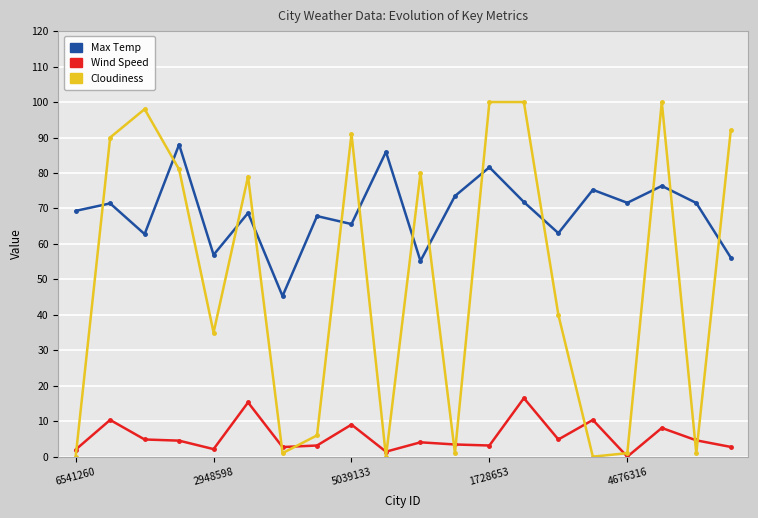

List the series in order of their peak value, highest first.

Cloudiness, Max Temp, Wind Speed